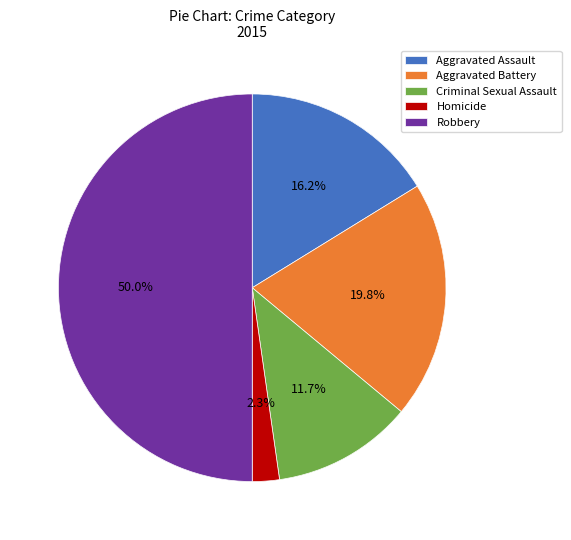

The Homicide slice represents 2% of the pie. True or false?

True